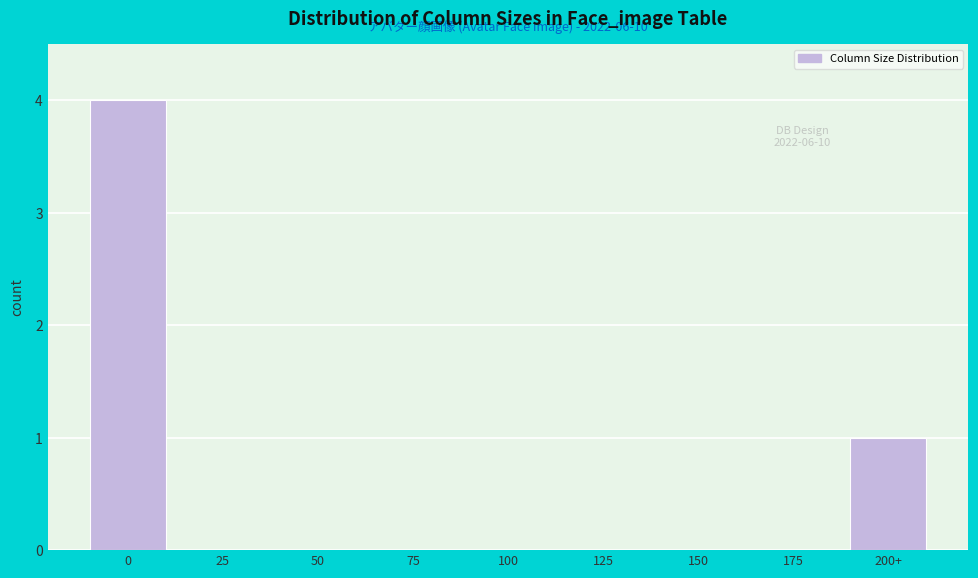

Reading left to right, transcribe all the data shown in this chart.

0=4	25=0	50=0	75=0	100=0	125=0	150=0	175=0	200+=1